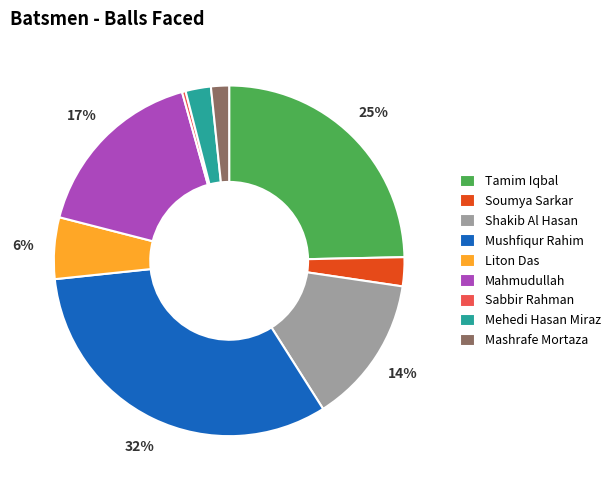

Which category has the smallest portion of the pie?

Sabbir Rahman